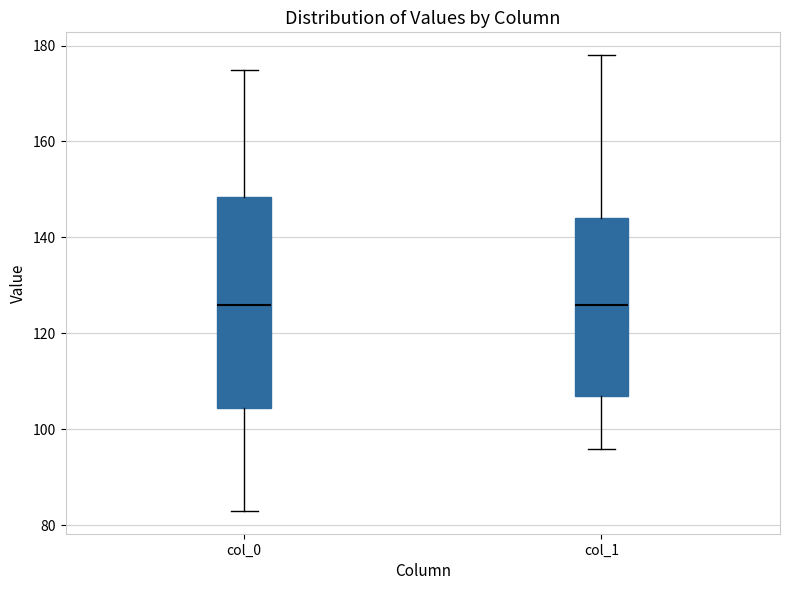

Where does the lower whisker of the box for col_0 end on the y-axis? The values are not printed on the chart, so give them approximately, as read against the axis.

84